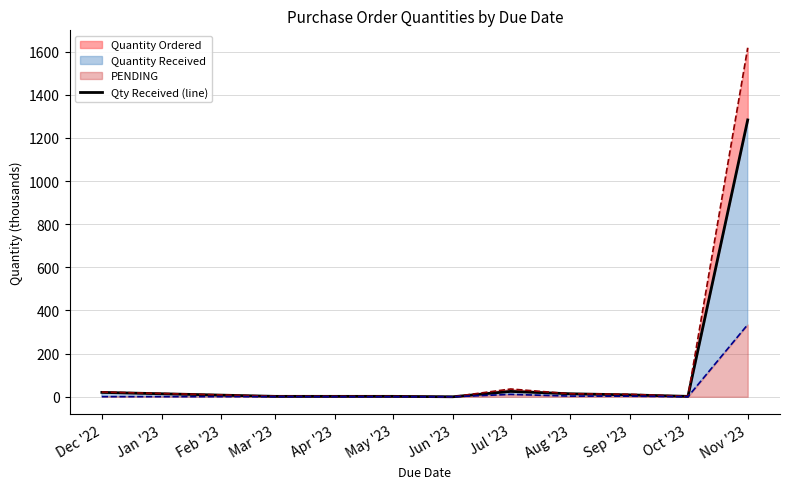

At which label does PENDING reach its peak?

Nov '23